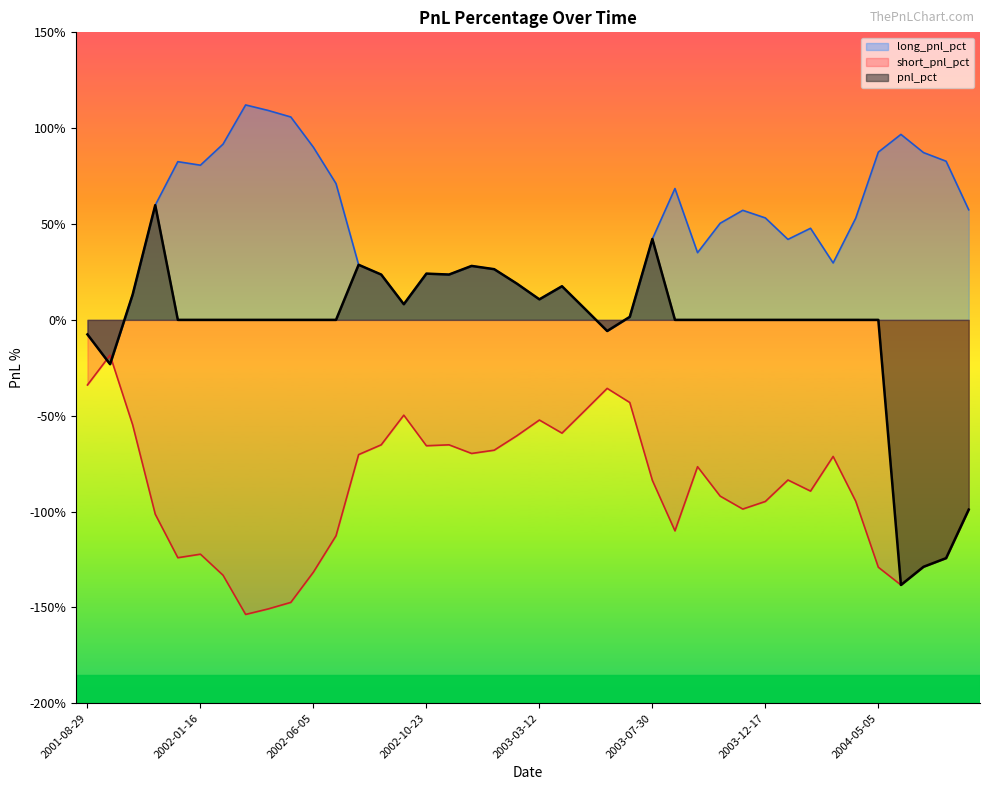

Rank the series by their average value, from lowest to highest.

short_pnl_pct, pnl_pct, long_pnl_pct